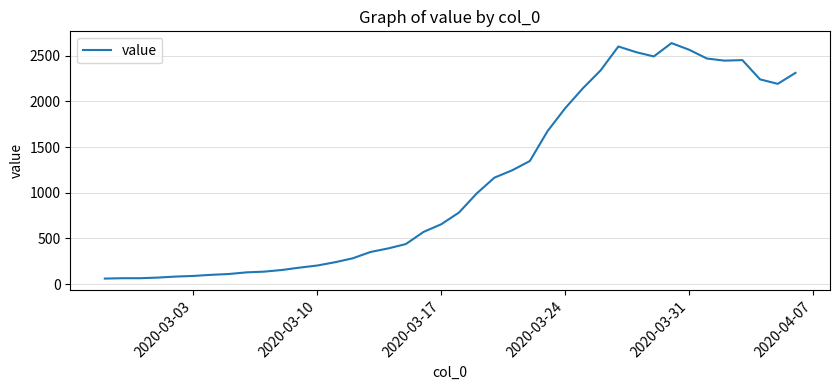

What is the minimum value shown in the chart?

61